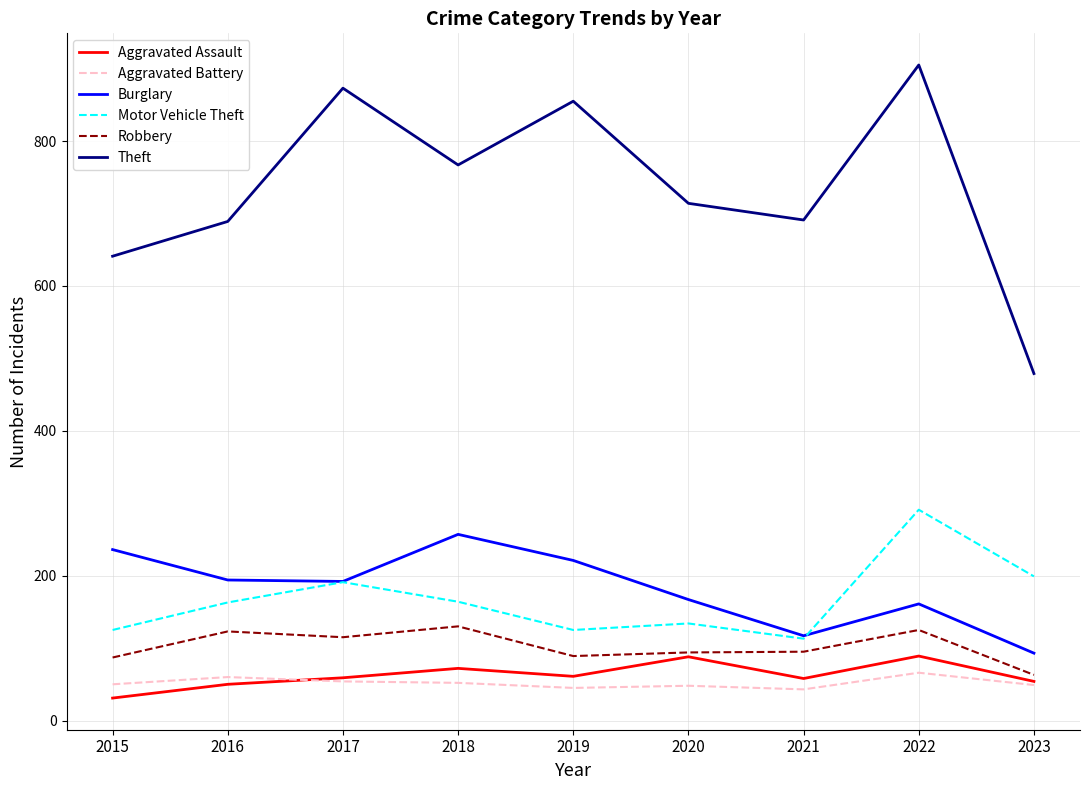

True or false: Theft and Aggravated Assault cross at least once.

False